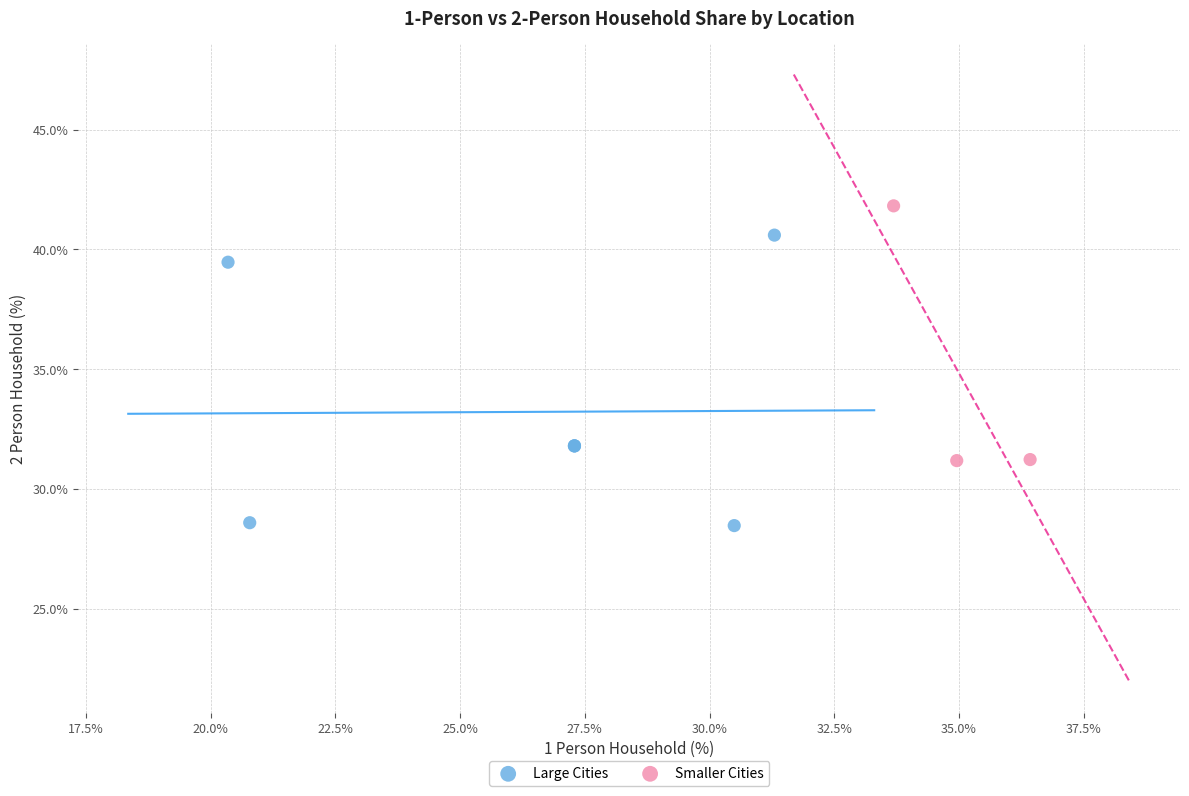

Which series contains the highest Y value?

Smaller Cities